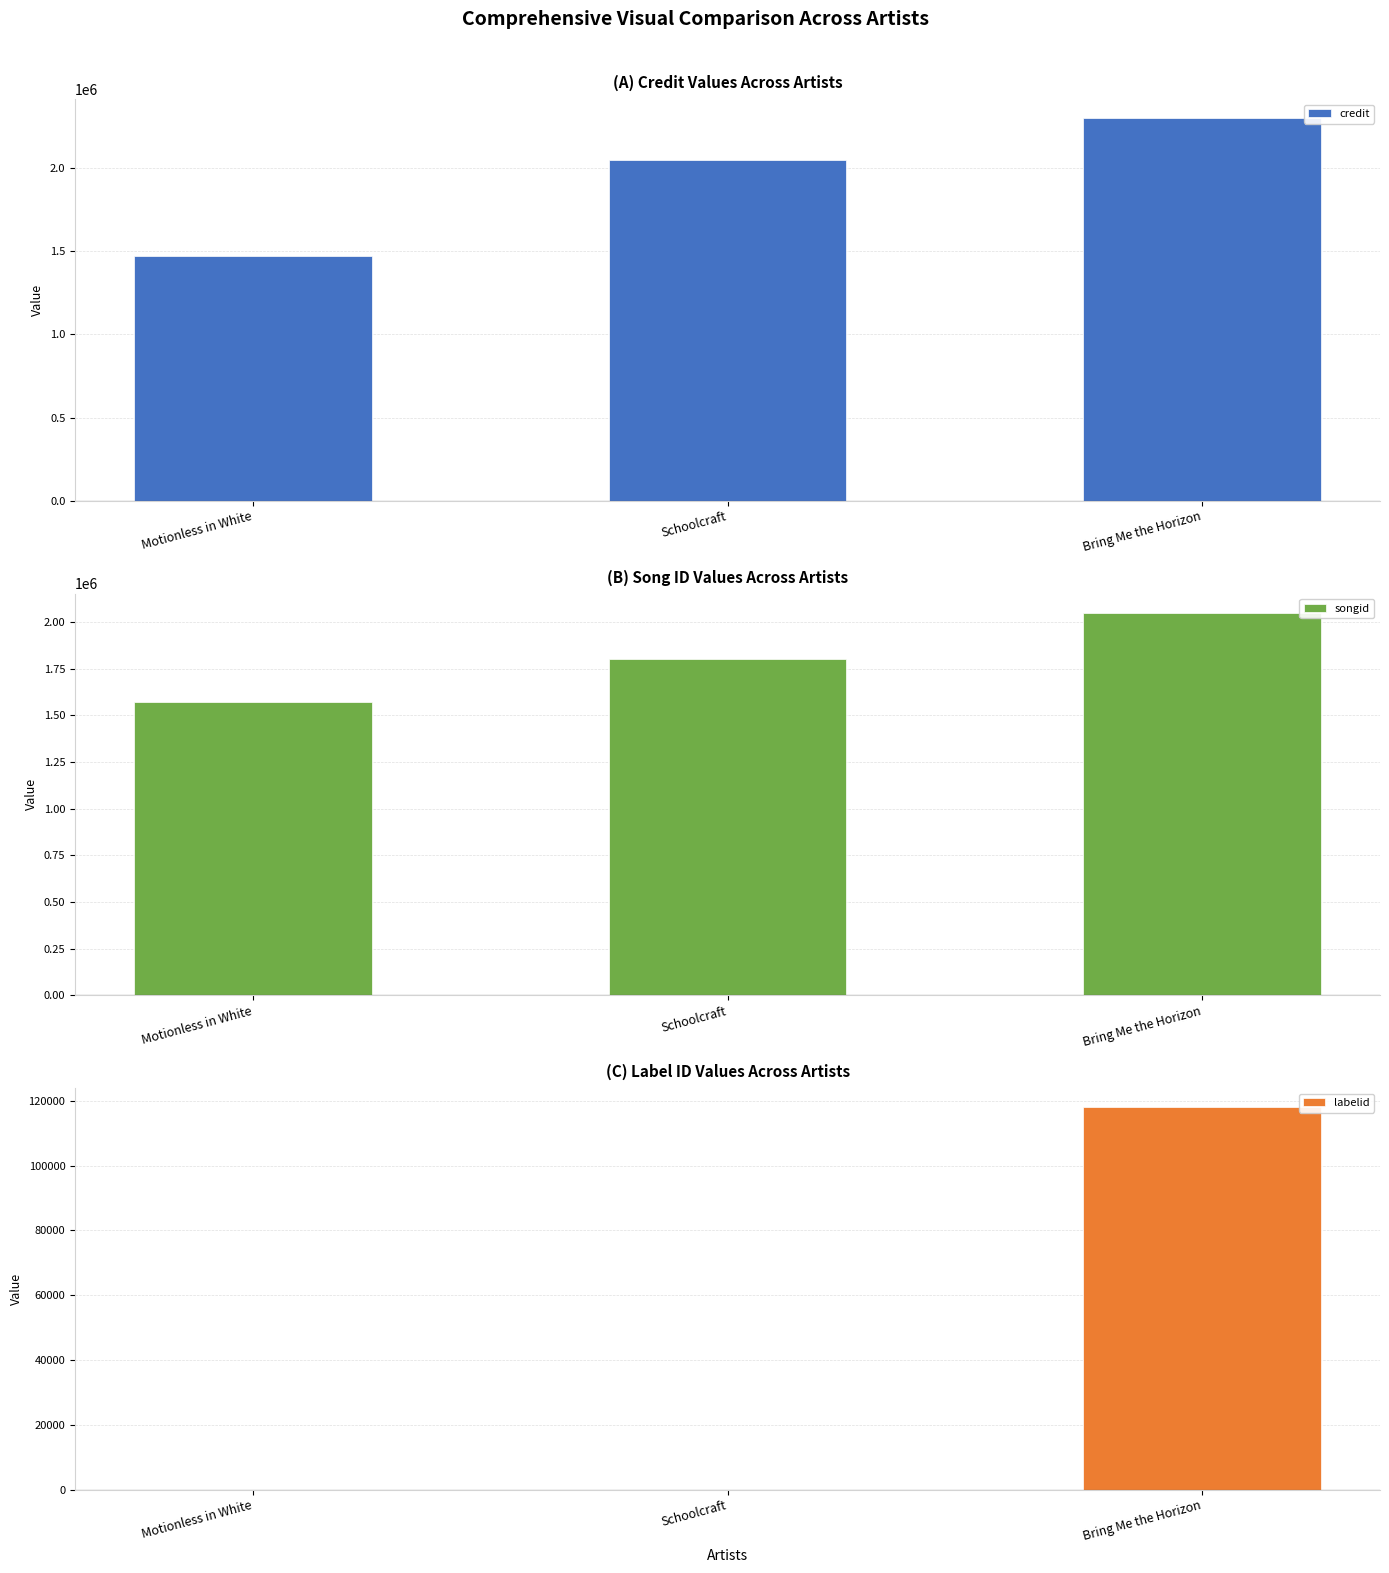

At Motionless in White, list the series in order from largest to smallest.

songid, credit, labelid